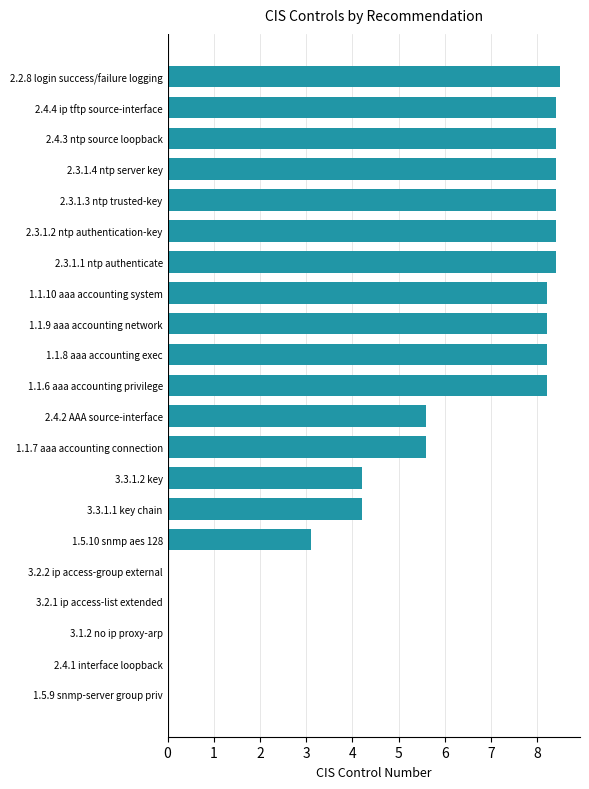

What is the sum of all values?

114.4